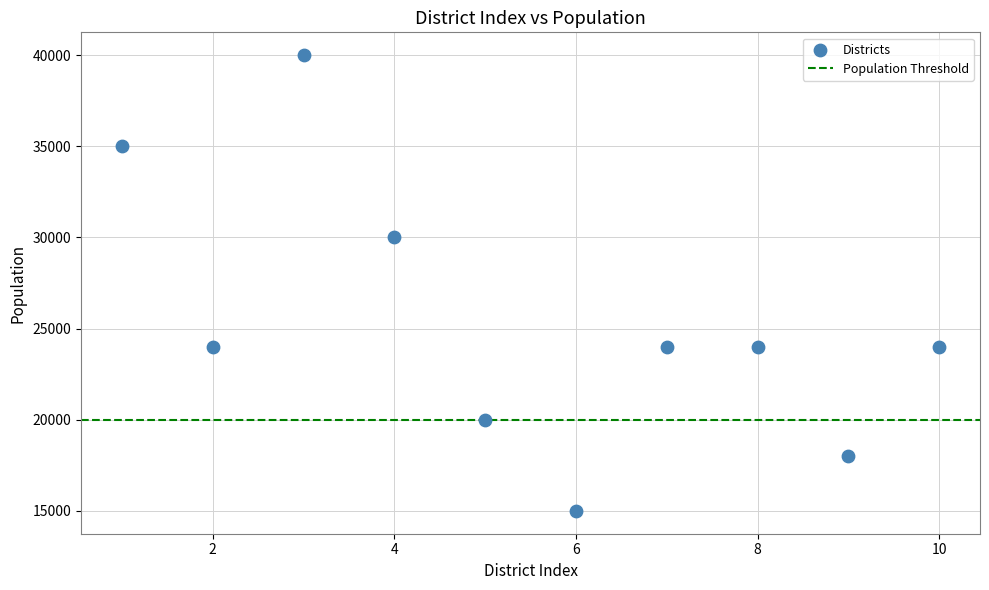

What Y value in the scatter plot is closest to 27500?

30000